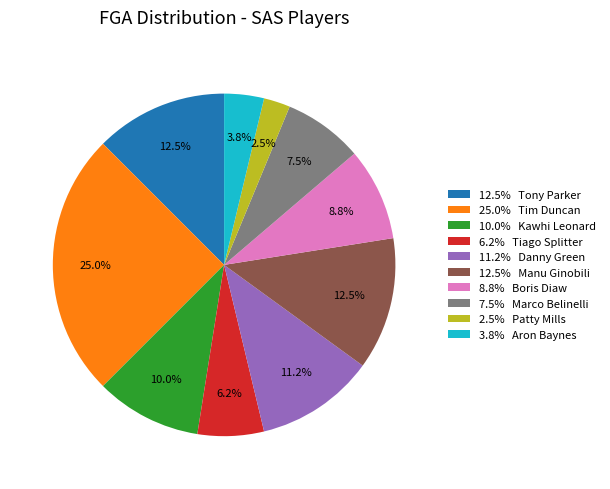

How many slices are in this pie chart?

10